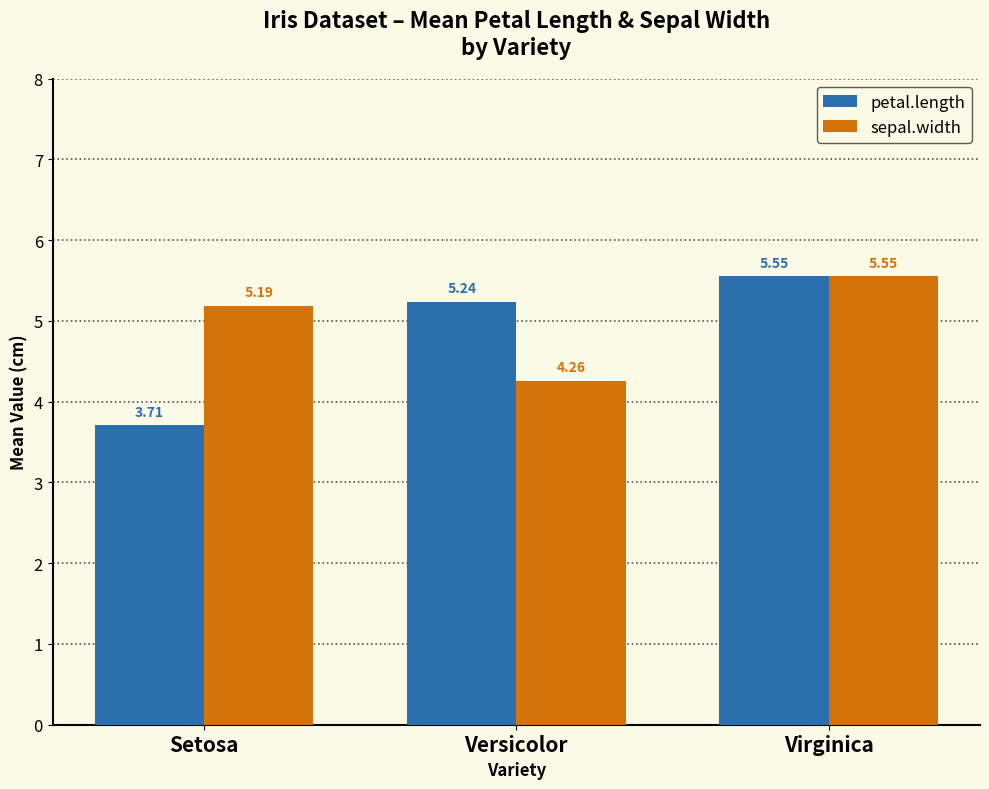

What is the difference between the highest and lowest values at Versicolor?

1.0